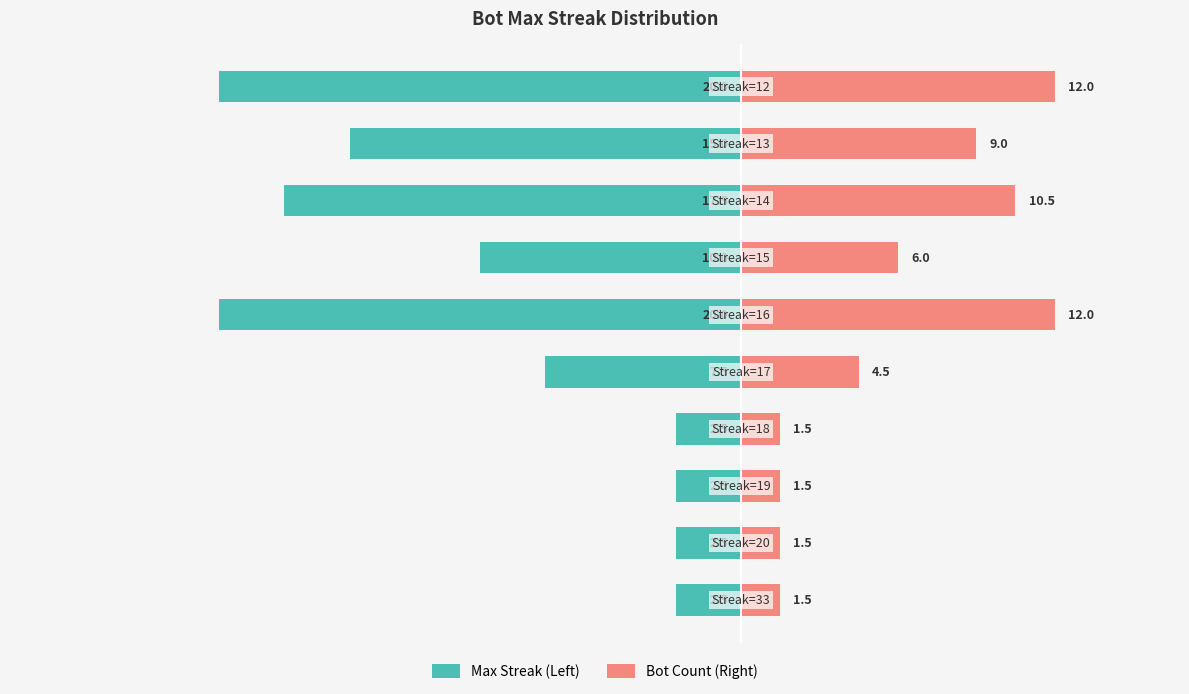

Which series has the widest spread of values?

Max Streak (Left)